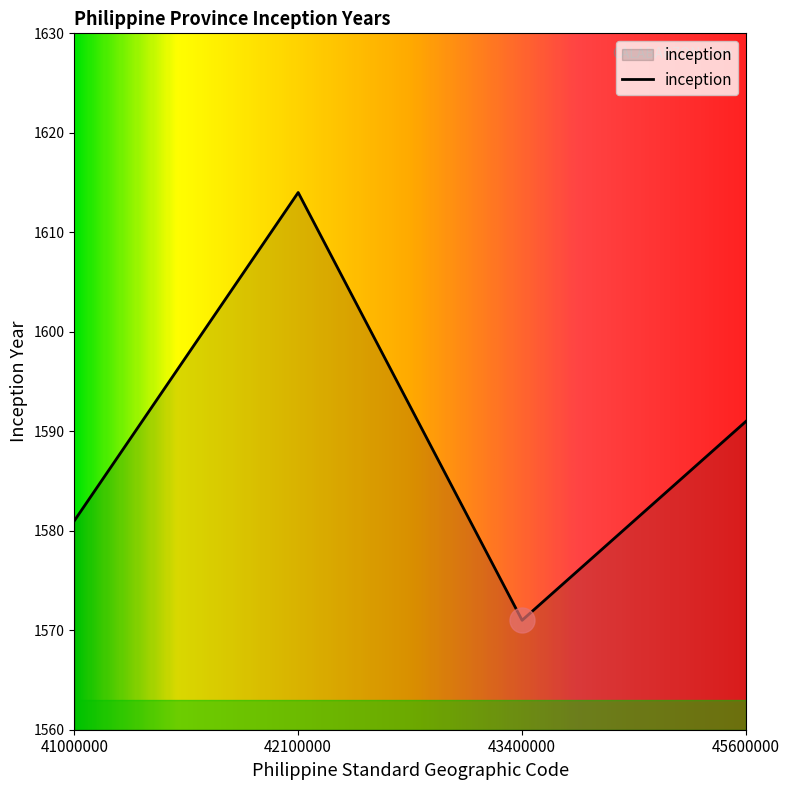

Rank the categories by value from highest to lowest.

42100000, 45600000, 41000000, 43400000